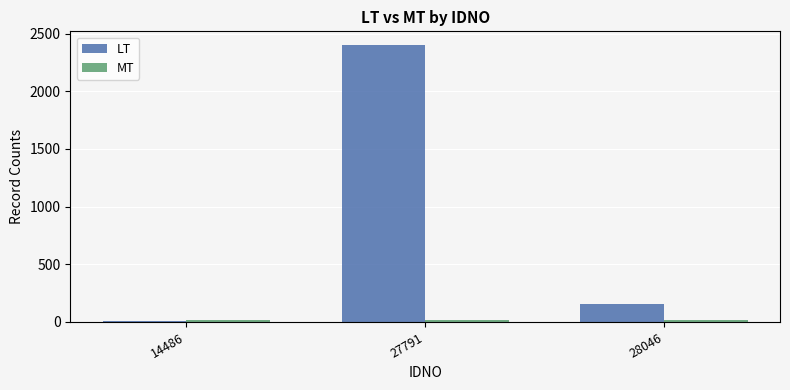

What is the average value of the LT series?

856